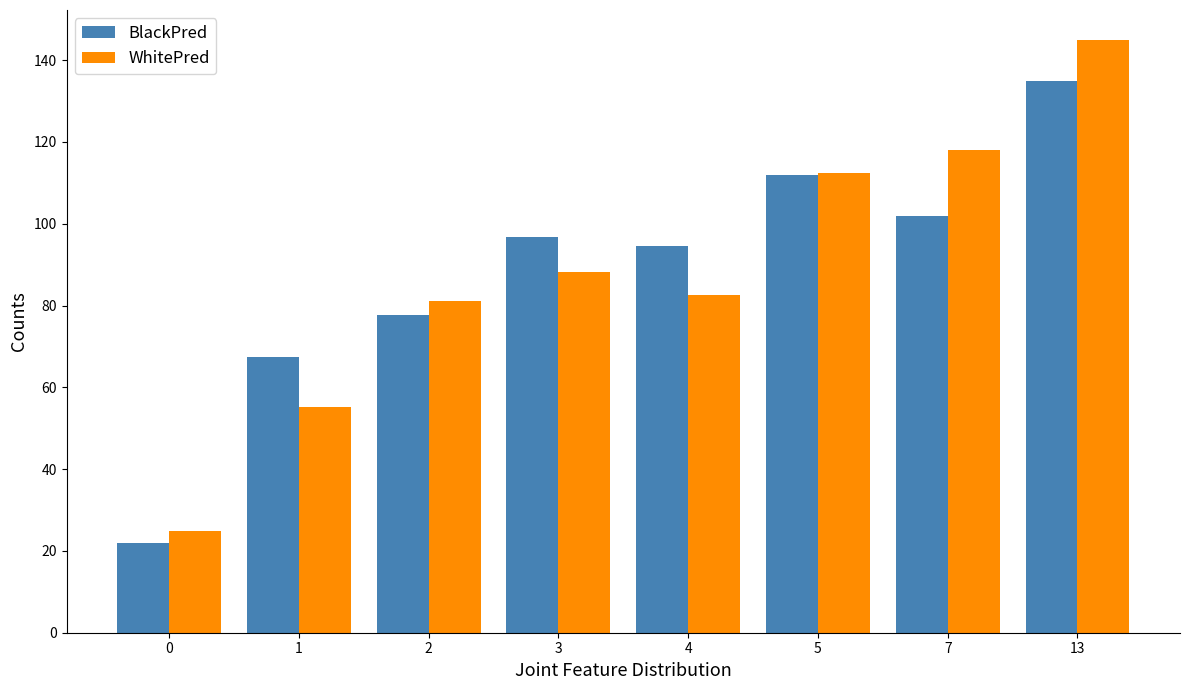

The WhitePred series shows 13.6 at 0. True or false?

False